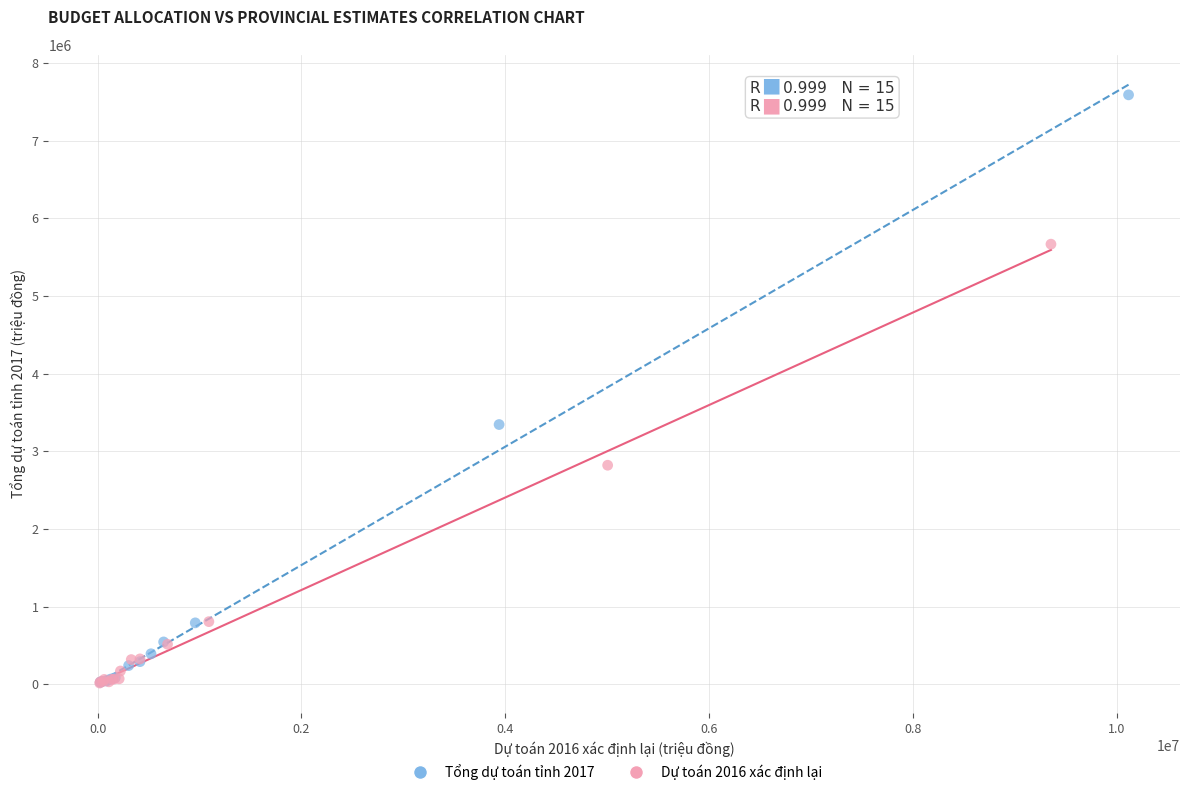

Which series has the largest Y range (max minus min)?

Tổng dự toán tỉnh 2017